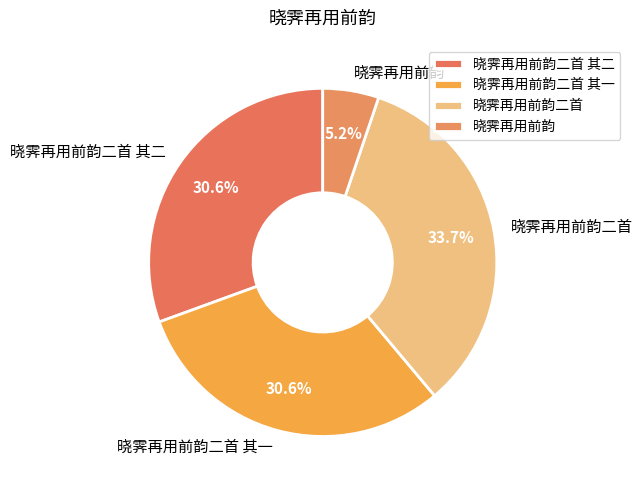

Count the number of slices in the pie.

4